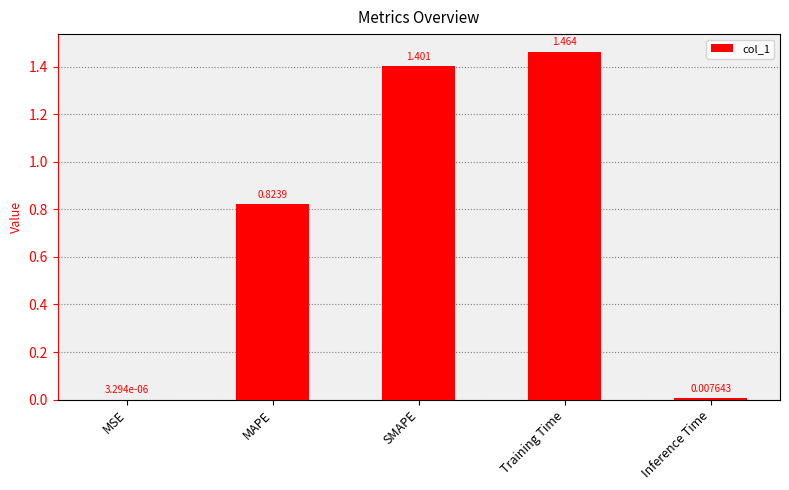

What is the change in value from SMAPE to Inference Time?

-1.4